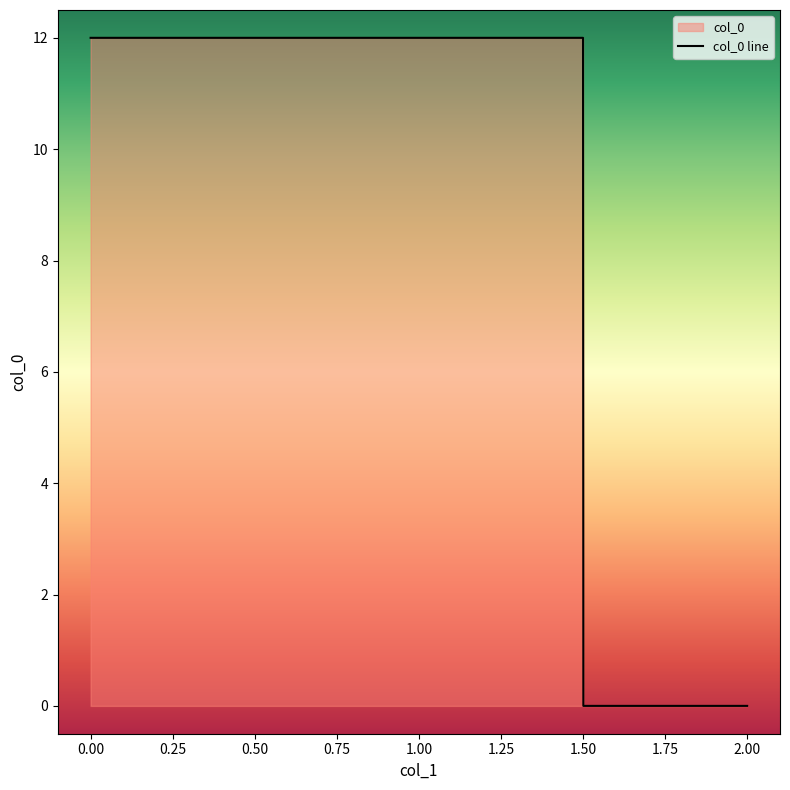

Reading left to right, what are all the values shown in this chart?

12	12	0	0